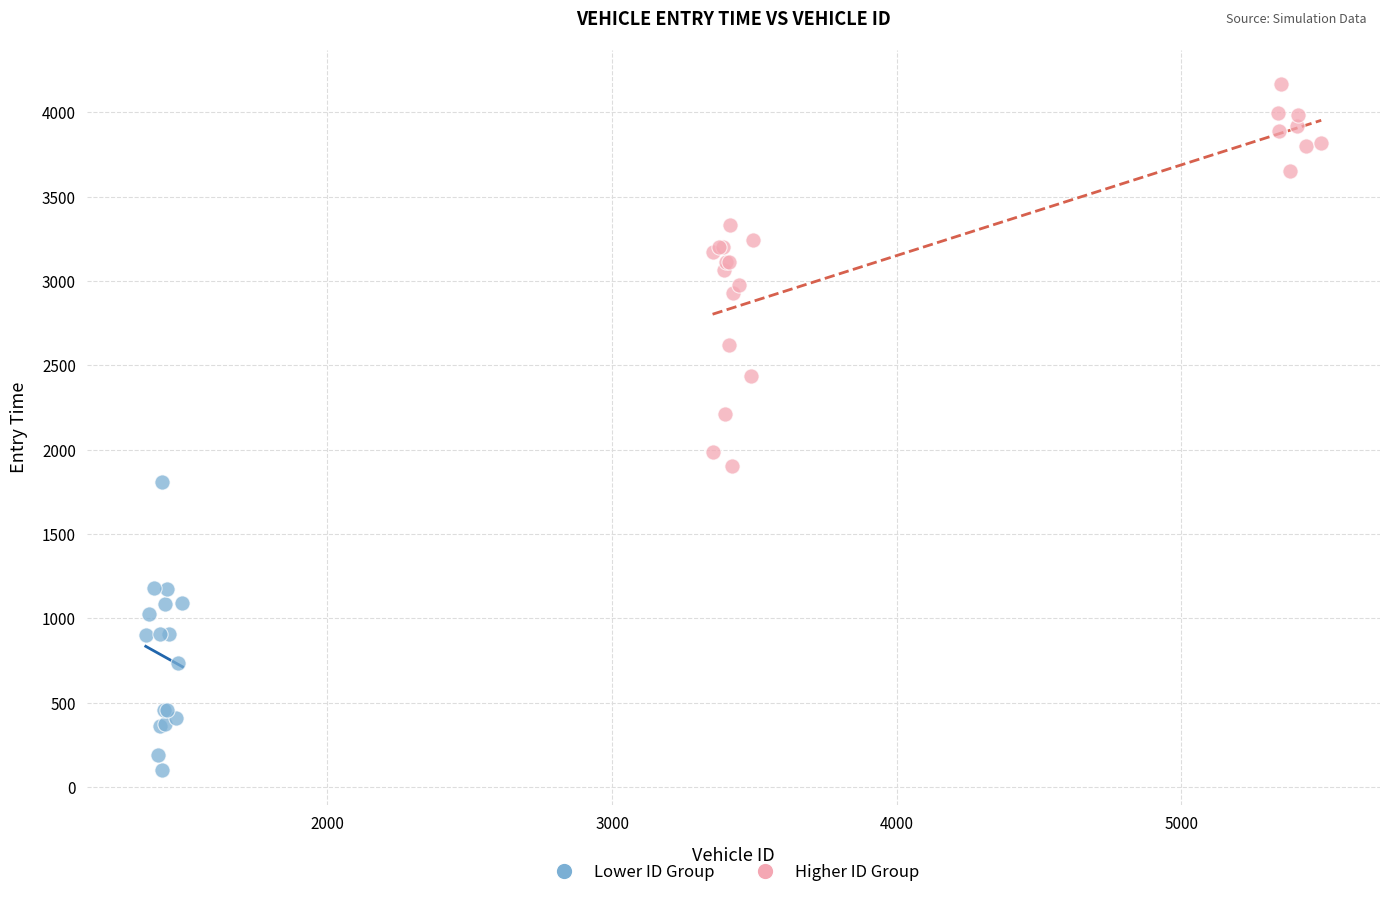

Which series has the largest Y range (max minus min)?

Higher ID Group